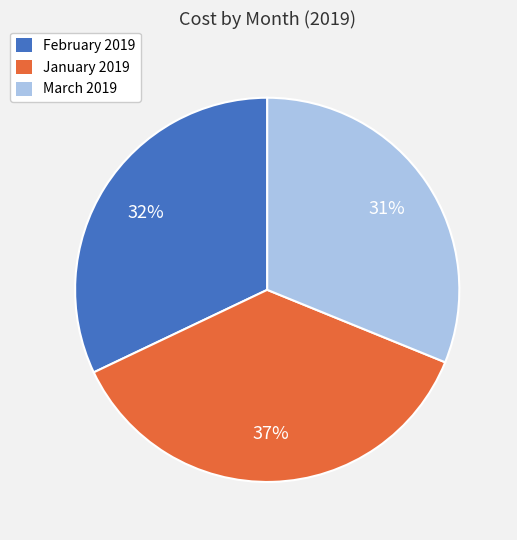

Count the number of slices in the pie.

3